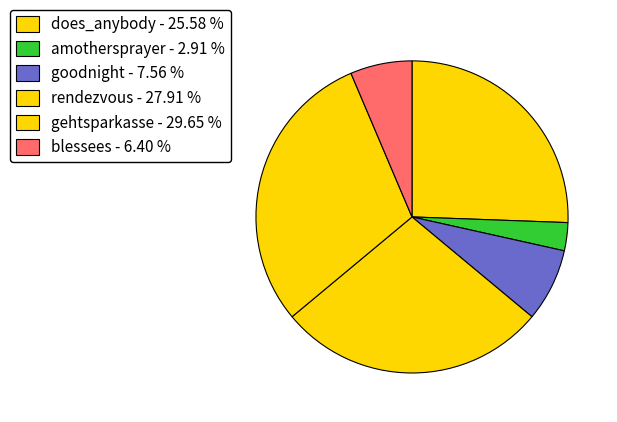

Rank the categories by value from highest to lowest.

gehtsparkasse, rendezvous, does_anybody, goodnight, blessees, amothersprayer